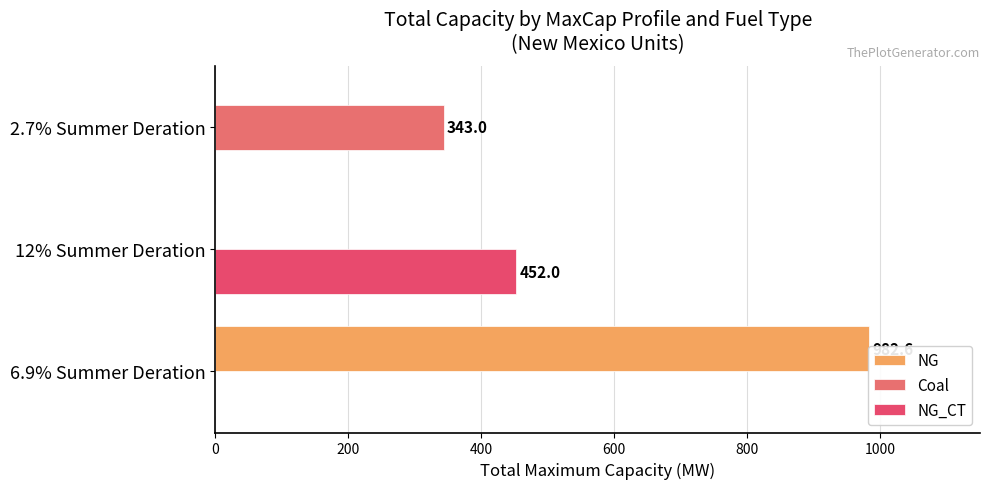

At 200, list the series in order from smallest to largest.

NG, Coal, NG_CT